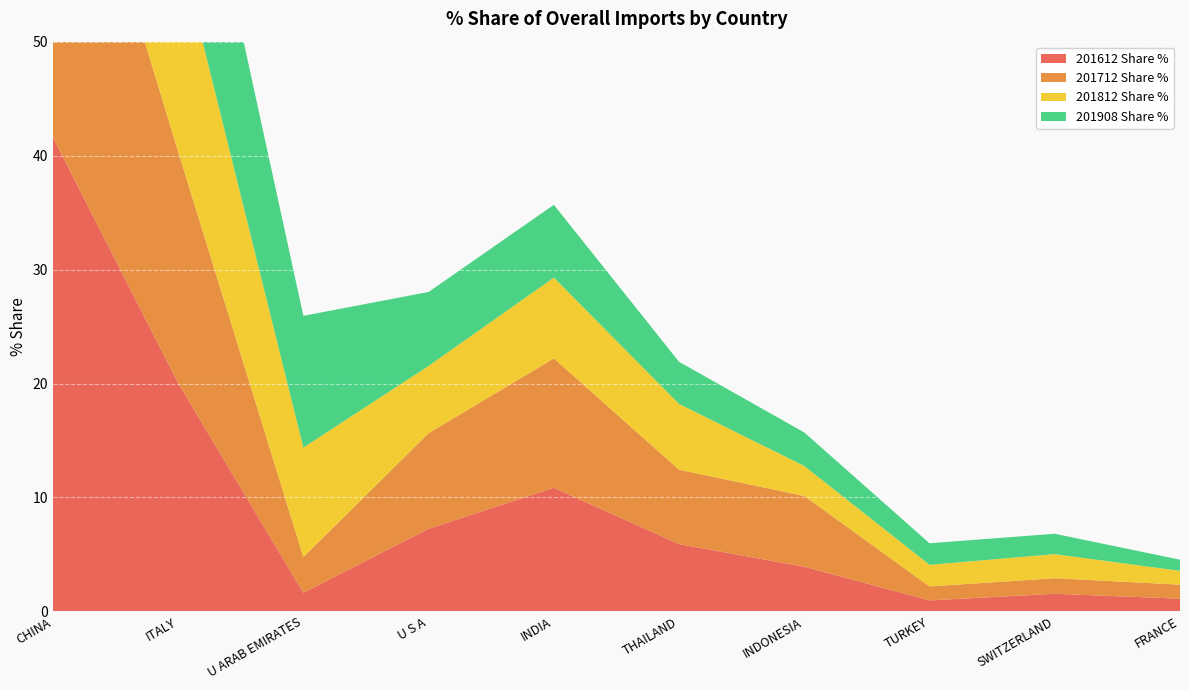

Reading right to left, what are all the values shown in this chart?

201612 Share %: 1.1	1.5	1.0	3.9	5.9	10.9	7.3	1.6	20.0	41.6
201712 Share %: 1.2	1.4	1.2	6.2	6.5	11.4	8.4	3.1	20.3	34.9
201812 Share %: 1.2	2.1	1.9	2.6	5.8	7.1	5.9	9.6	18.3	40.4
201908 Share %: 1.0	1.8	1.9	2.9	3.7	6.4	6.5	11.6	17.7	41.4